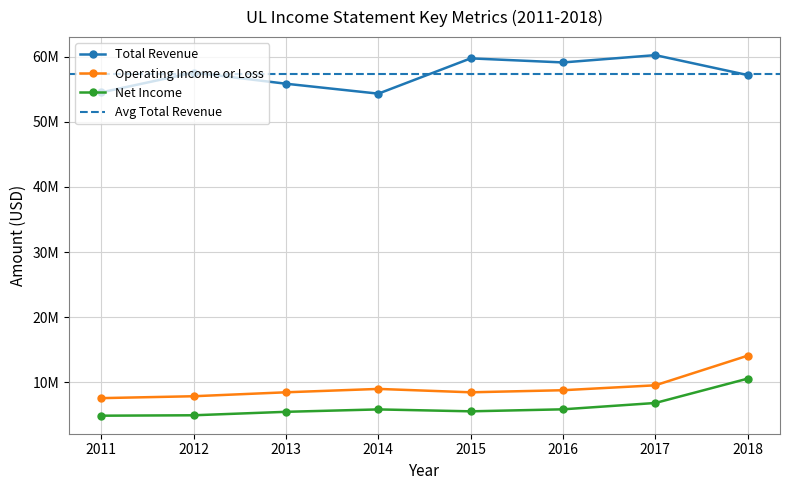

How many values in the Total Revenue series are below 57585000?

4